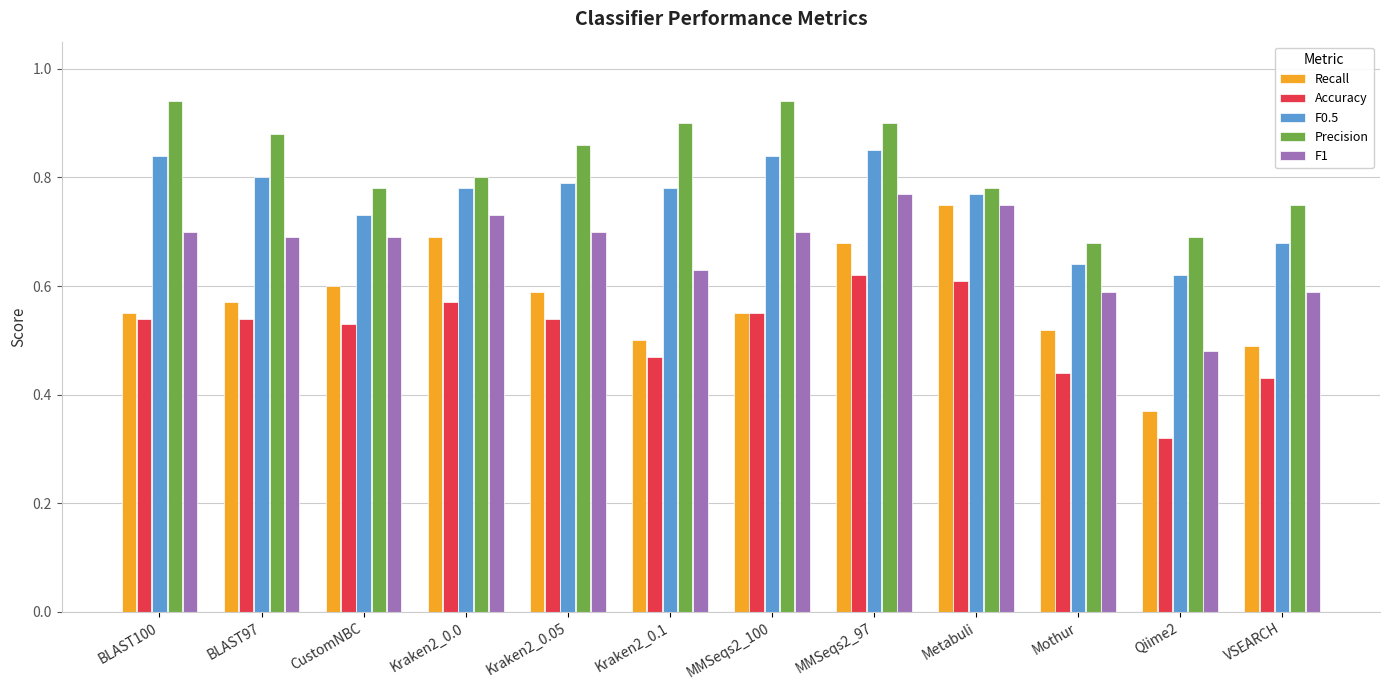

How many Recall values are between 0 and 1?

12